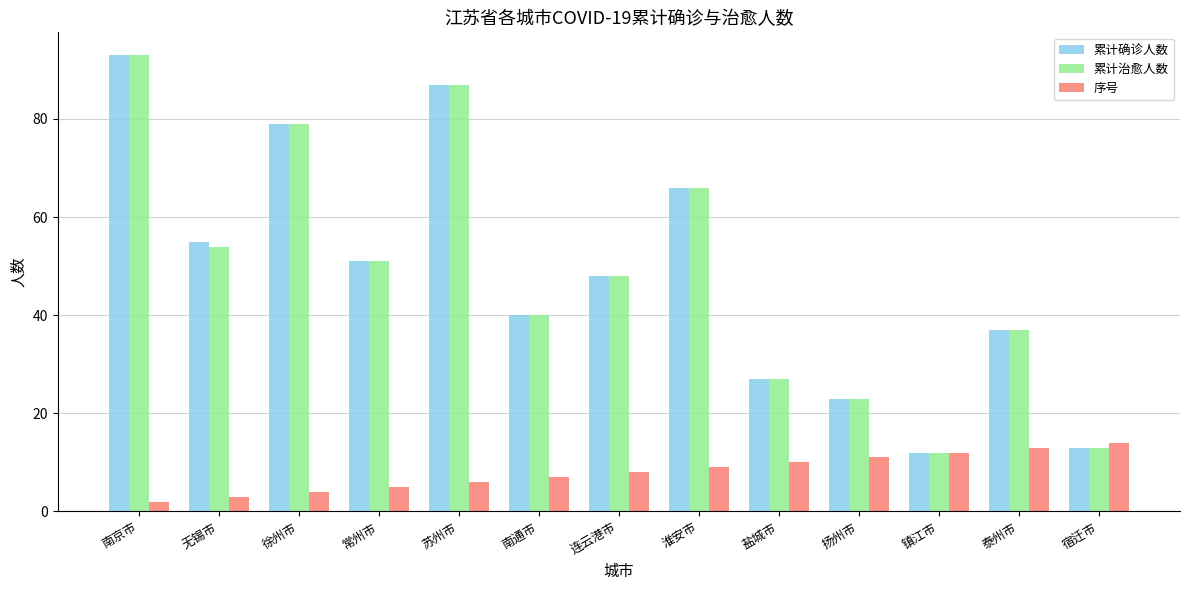

What is the total value across all series at 盐城市?

64